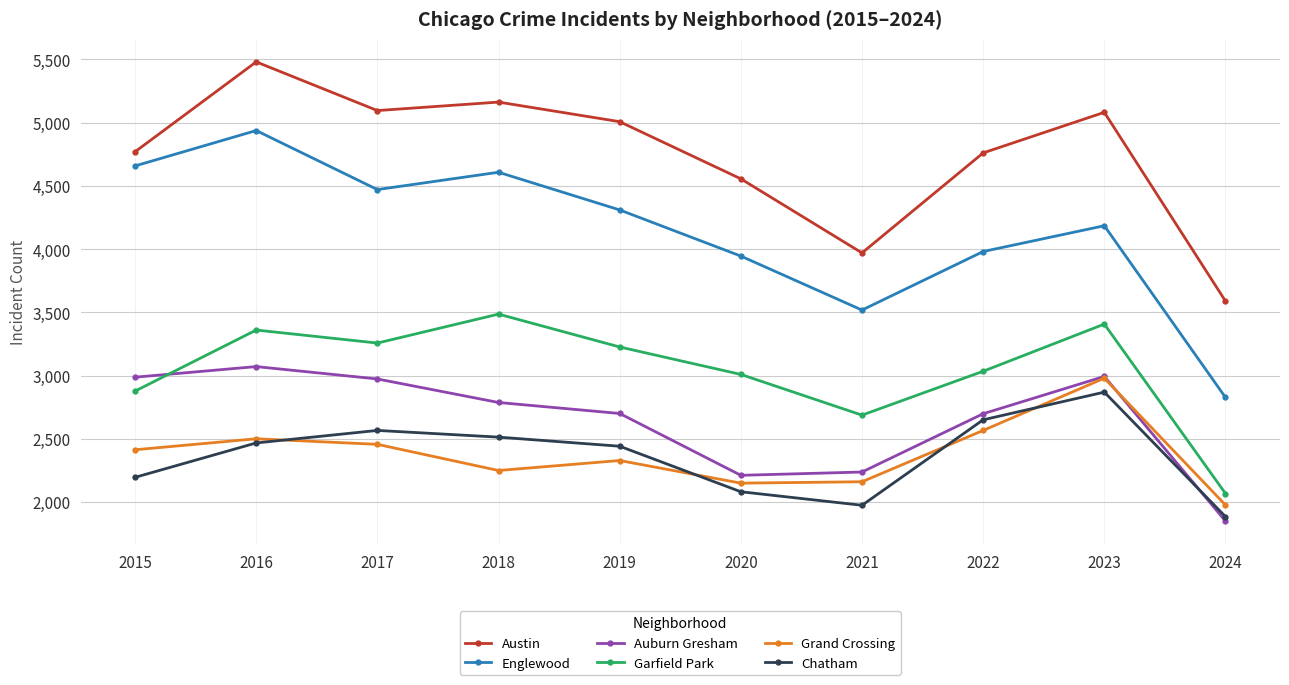

What is the value of the Garfield Park point at the 4th from the left?

3486